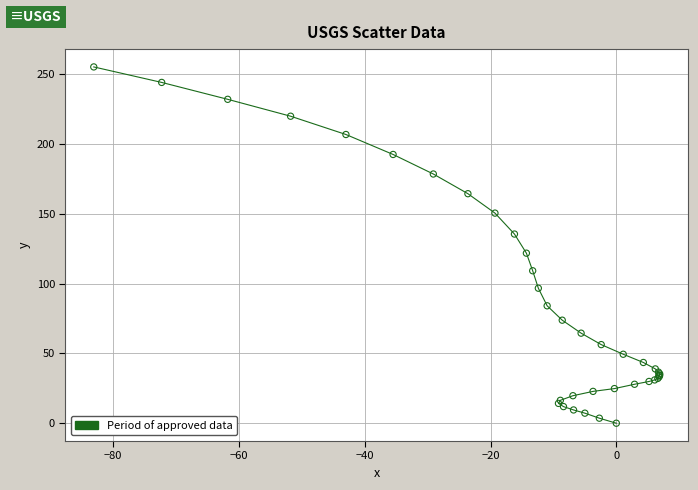

What Y value in the scatter plot is closest to 127?

121.8